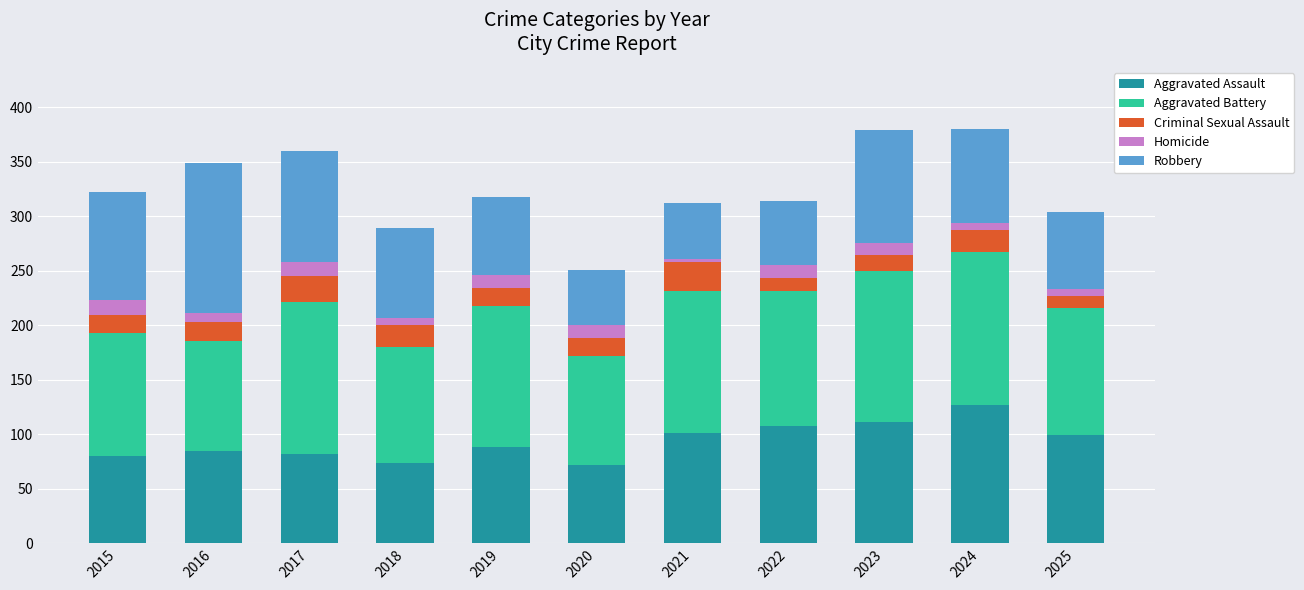

Does the chart contain stacked bars?

Yes